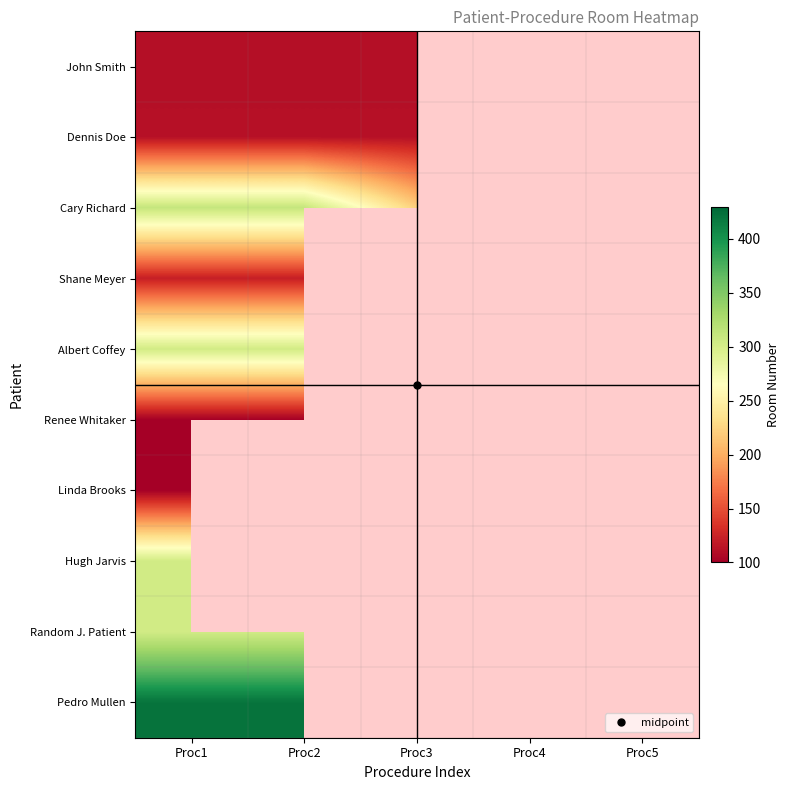

Between Proc5 and Proc1, which is larger?

Proc1